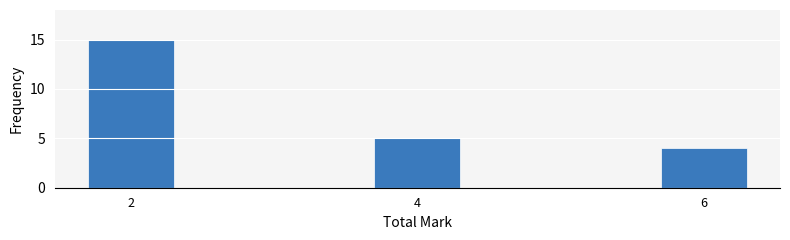

Reading right to left, what are all the values shown in this chart?

4	5	15